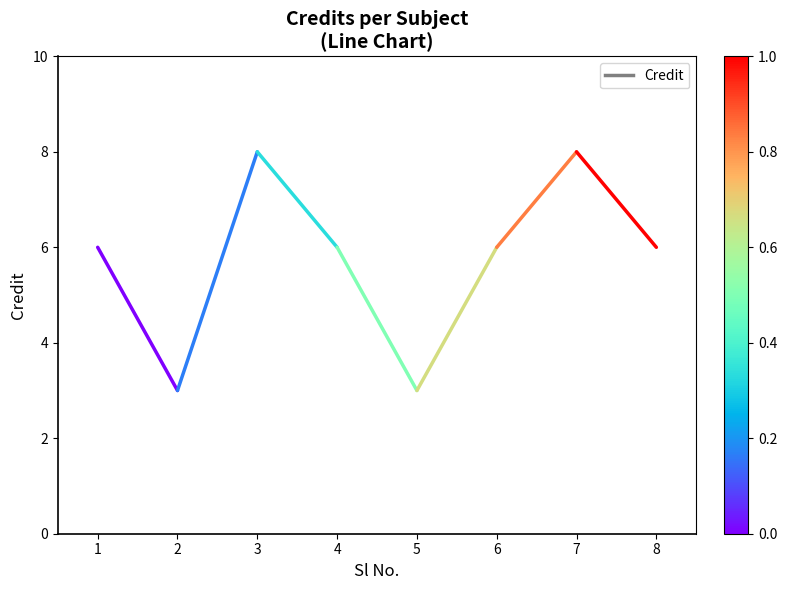

What is the sum of the values at 1 and 2?

9